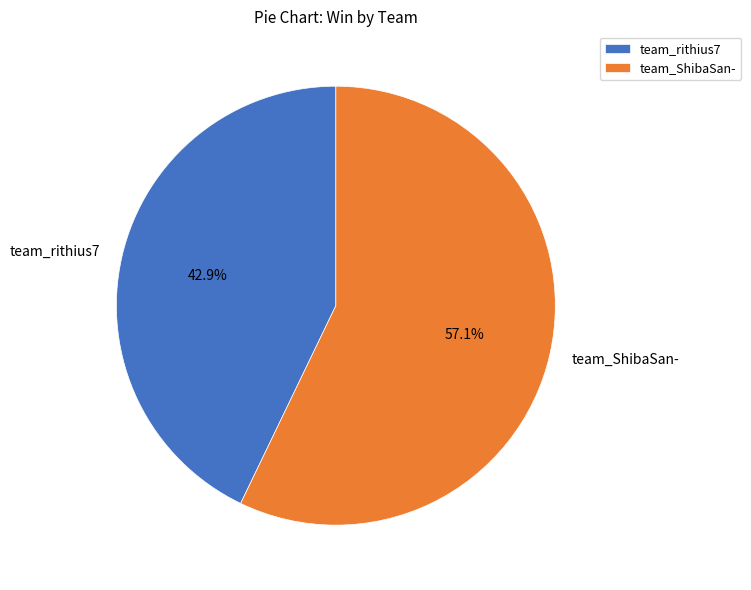

Do team_ShibaSan- and team_rithius7 together represent more than half of the pie?

Yes